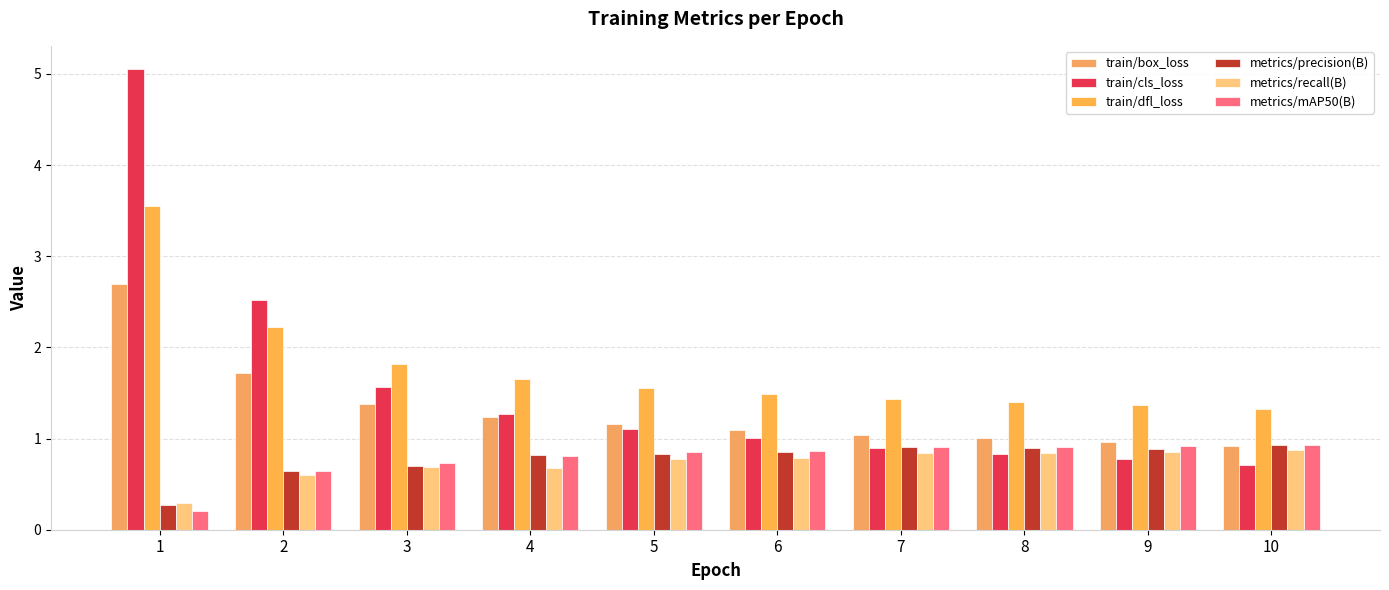

At which category is the sum across all series the highest?

1